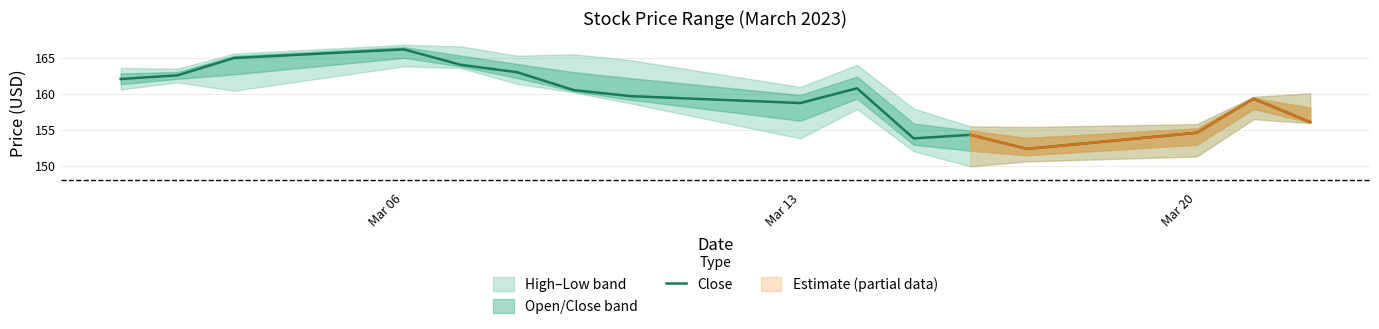

True or false: there are more than 2 points higher than both neighbors.

True